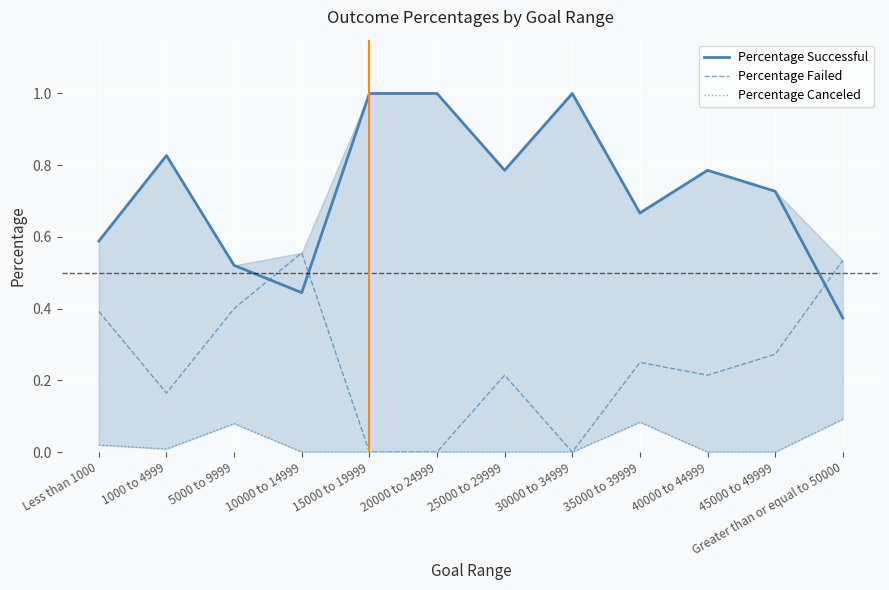

After their last crossing, which series has the higher values: Percentage Failed or Percentage Successful?

Percentage Failed